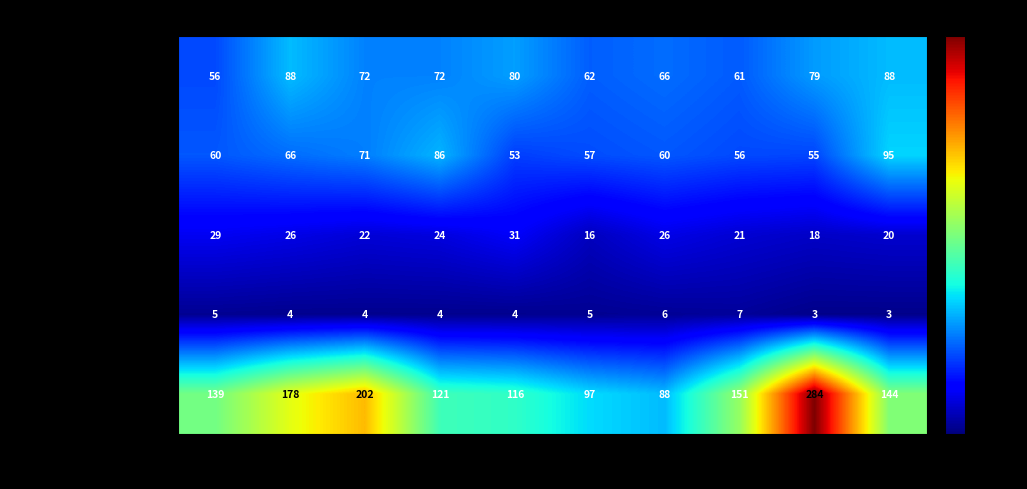

How many distinct data groups are displayed?

5